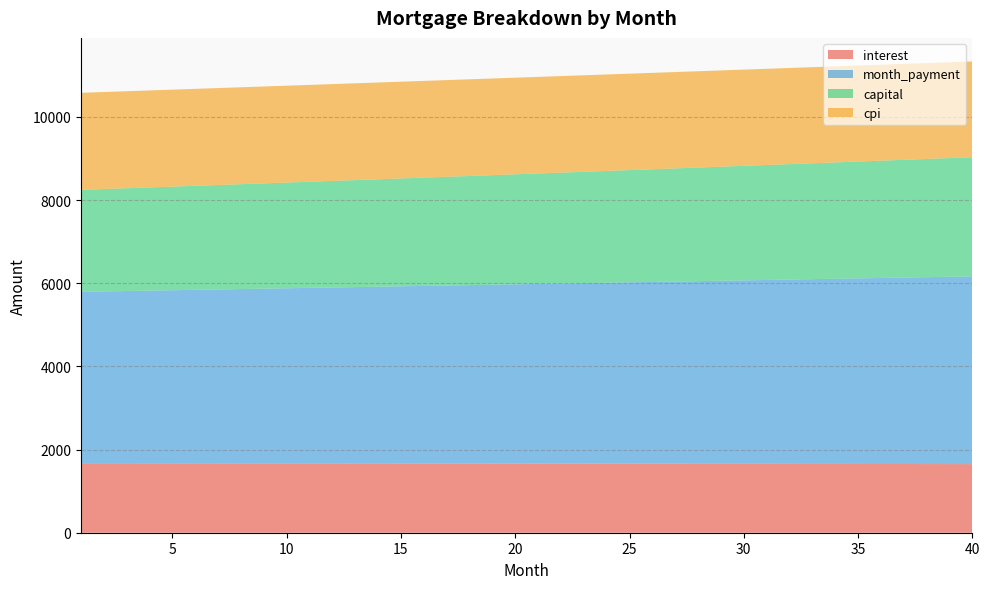

Reading right to left, what are all the values shown in this chart?

interest: 1649.3	1650.2	1651.1	1652.0	1652.9	1653.7	1654.5	1655.3	1656.1	1656.8	1657.6	1658.3	1659.0	1659.6	1660.3	1660.9	1661.5	1662.1	1662.7	1663.3	1663.8	1664.3	1664.8	1665.3	1665.8	1666.2	1666.6	1667.0	1667.4	1667.8	1668.2	1668.5	1668.8	1669.1	1669.4	1669.7	1669.9	1670.1	1670.4	1670.6
month_payment: 4514.8	4504.3	4493.8	4483.4	4472.9	4462.5	4452.1	4441.8	4431.4	4421.1	4410.8	4400.6	4390.3	4380.1	4369.9	4359.7	4349.6	4339.5	4329.4	4319.3	4309.2	4299.2	4289.2	4279.2	4269.2	4259.3	4249.4	4239.5	4229.6	4219.8	4210.0	4200.2	4190.4	4180.6	4170.9	4161.2	4151.5	4141.8	4132.2	4122.6
capital: 2865.5	2854.1	2842.7	2831.4	2820.1	2808.8	2797.6	2786.5	2775.4	2764.3	2753.3	2742.3	2731.4	2720.5	2709.6	2698.8	2688.0	2677.3	2666.6	2656.0	2645.4	2634.9	2624.4	2613.9	2603.5	2593.1	2582.8	2572.5	2562.2	2552.0	2541.8	2531.7	2521.6	2511.5	2501.5	2491.5	2481.6	2471.7	2461.8	2452.0
cpi: 2302.4	2303.7	2305.0	2306.2	2307.4	2308.6	2309.8	2310.9	2312.0	2313.1	2314.2	2315.2	2316.2	2317.1	2318.1	2319.0	2319.9	2320.7	2321.6	2322.4	2323.1	2323.9	2324.6	2325.3	2326.0	2326.6	2327.3	2327.9	2328.4	2329.0	2329.5	2330.0	2330.5	2330.9	2331.3	2331.7	2332.1	2332.4	2332.8	2333.1